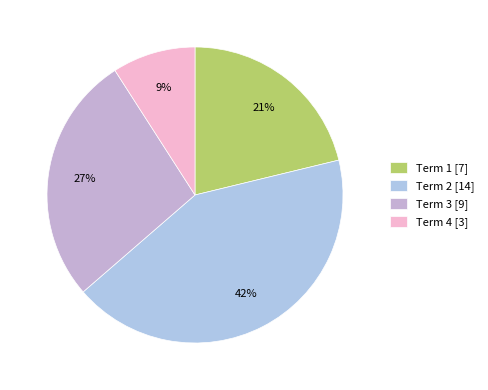

The Term 3 slice represents 27% of the pie. True or false?

True